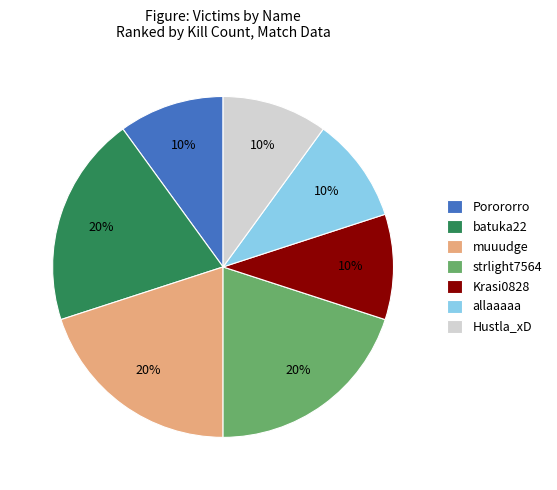

How many segments does this pie chart have?

7